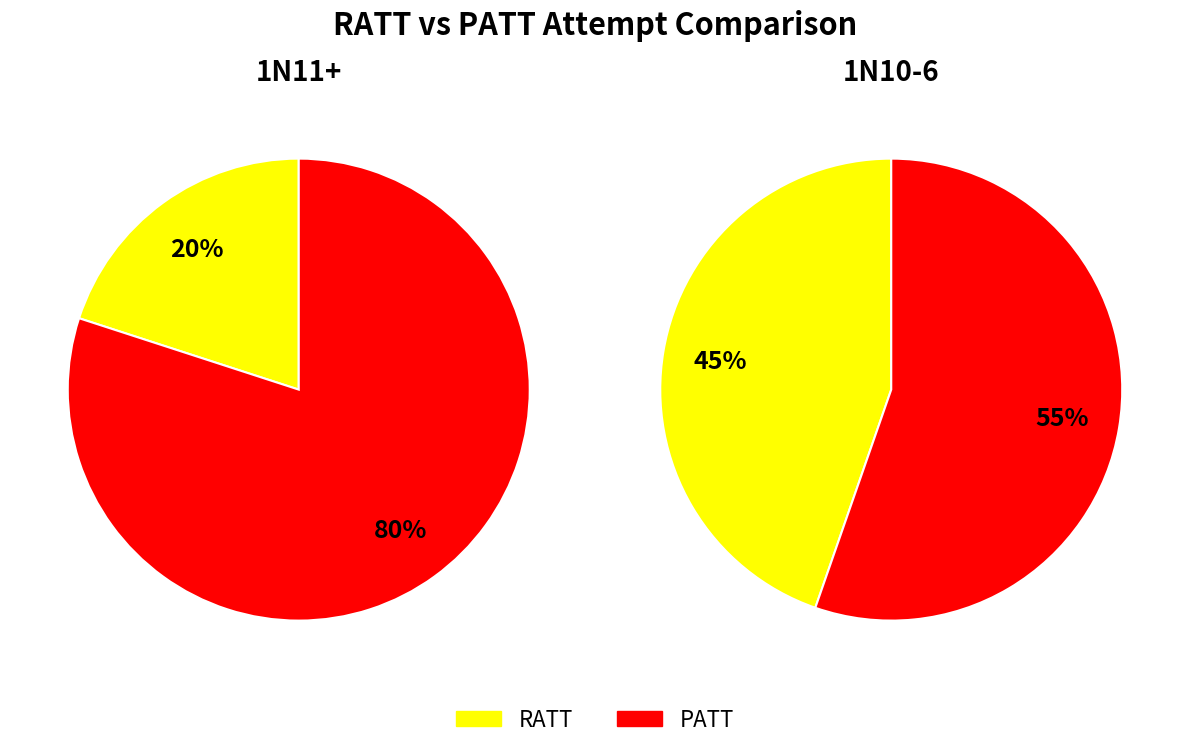

Does 1N11+ account for over 50% of the chart?

No